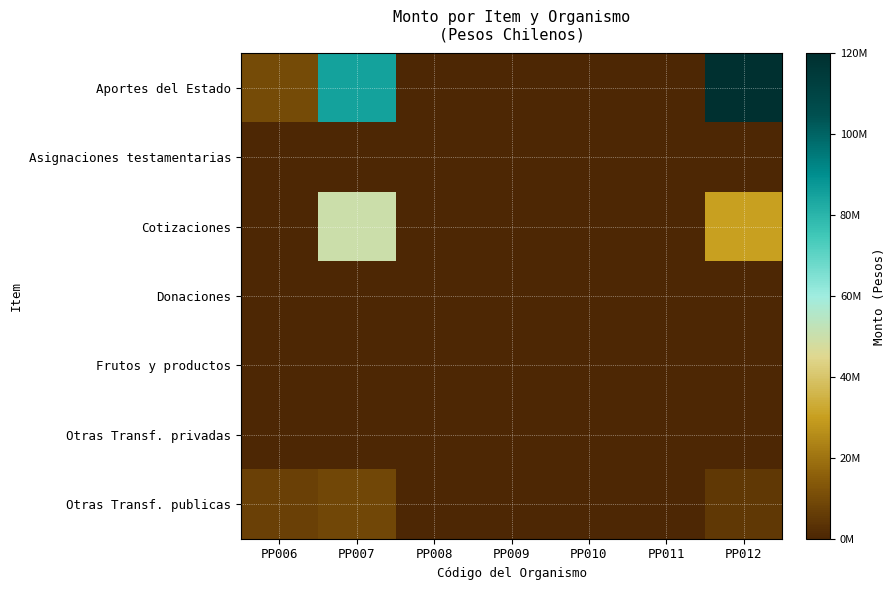

Reading right to left, list all the values displayed in this chart.

Aportes del Estado: PP012=120000000	PP011=0	PP010=0	PP009=0	PP008=0	PP007=85232047	PP006=9929544
Asignaciones testamentarias: PP012=0	PP011=0	PP010=0	PP009=0	PP008=0	PP007=0	PP006=0
Cotizaciones: PP012=30000000	PP011=0	PP010=0	PP009=0	PP008=0	PP007=49736945	PP006=0
Donaciones: PP012=0	PP011=0	PP010=0	PP009=0	PP008=0	PP007=0	PP006=0
Frutos y productos: PP012=0	PP011=0	PP010=0	PP009=0	PP008=0	PP007=0	PP006=0
Otras Transf. privadas: PP012=0	PP011=0	PP010=0	PP009=0	PP008=0	PP007=0	PP006=0
Otras Transf. publicas: PP012=5000000	PP011=0	PP010=0	PP009=0	PP008=0	PP007=8992324	PP006=7241839